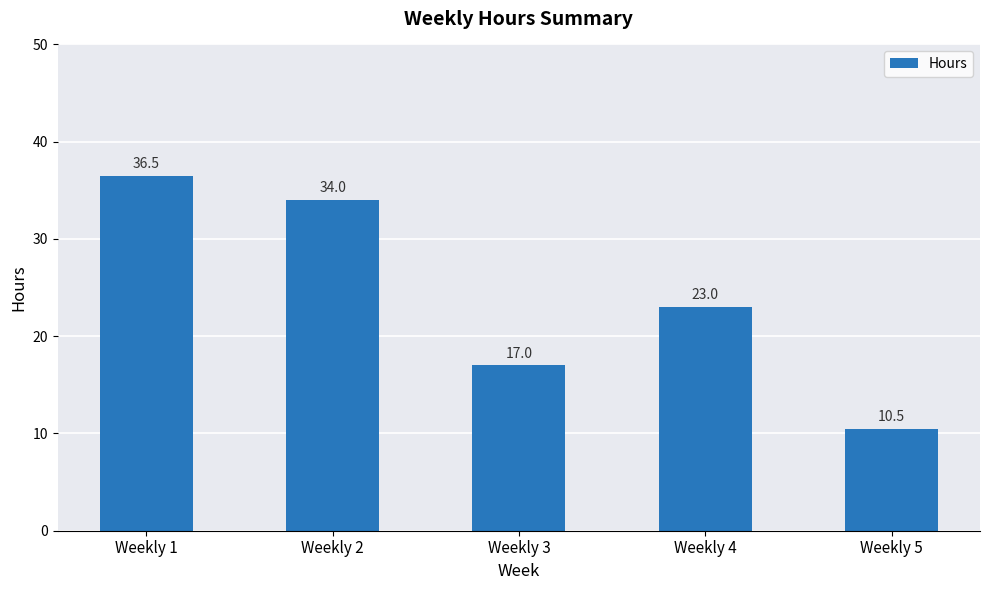

List the labels in order of value, smallest first.

Weekly 5, Weekly 3, Weekly 4, Weekly 2, Weekly 1